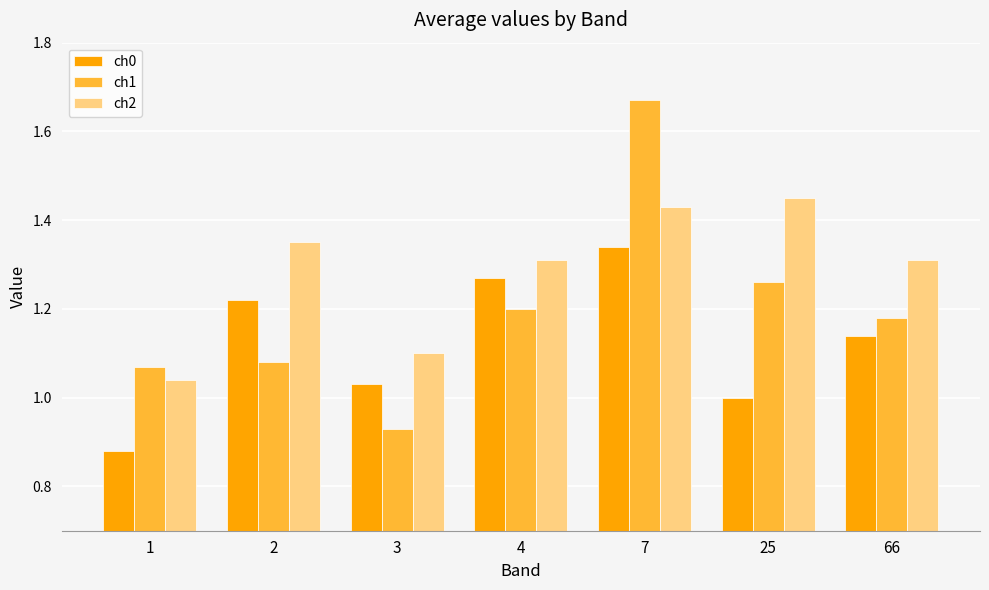

At which category is the sum across all series the highest?

7